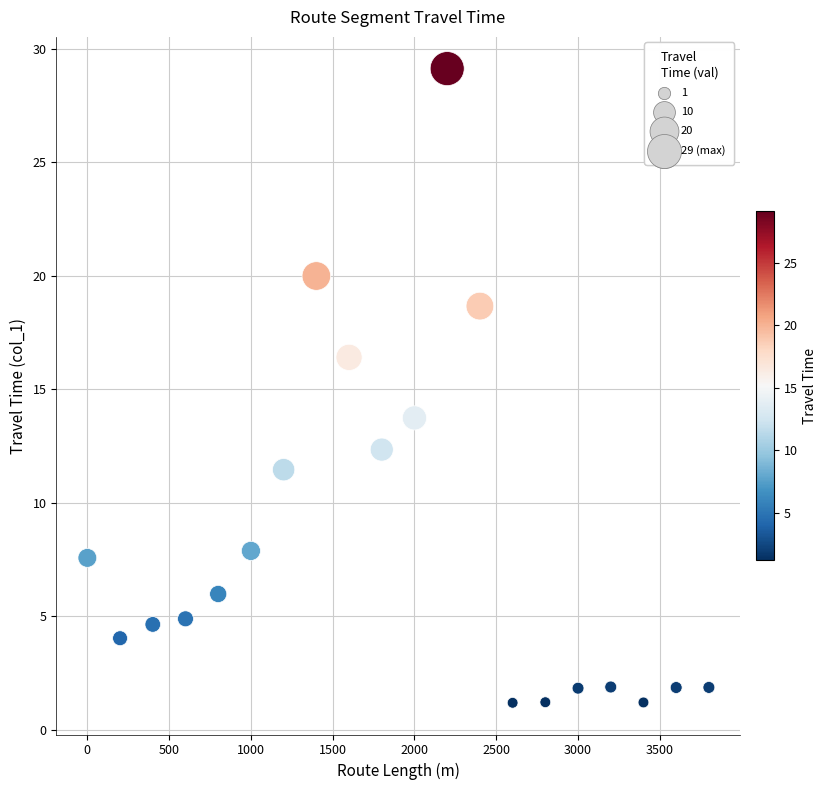

What is the range of Y values (max minus min)?

27.9